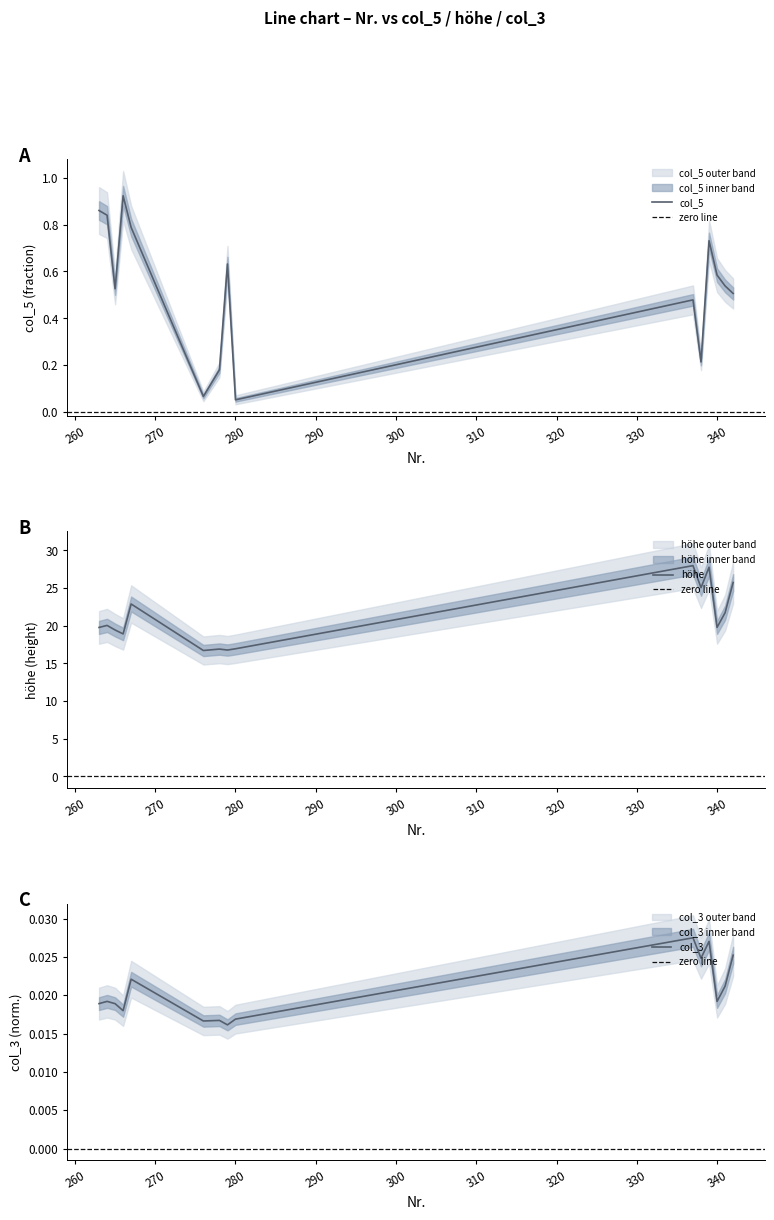

What is the lowest value of the höhe series?

16.7